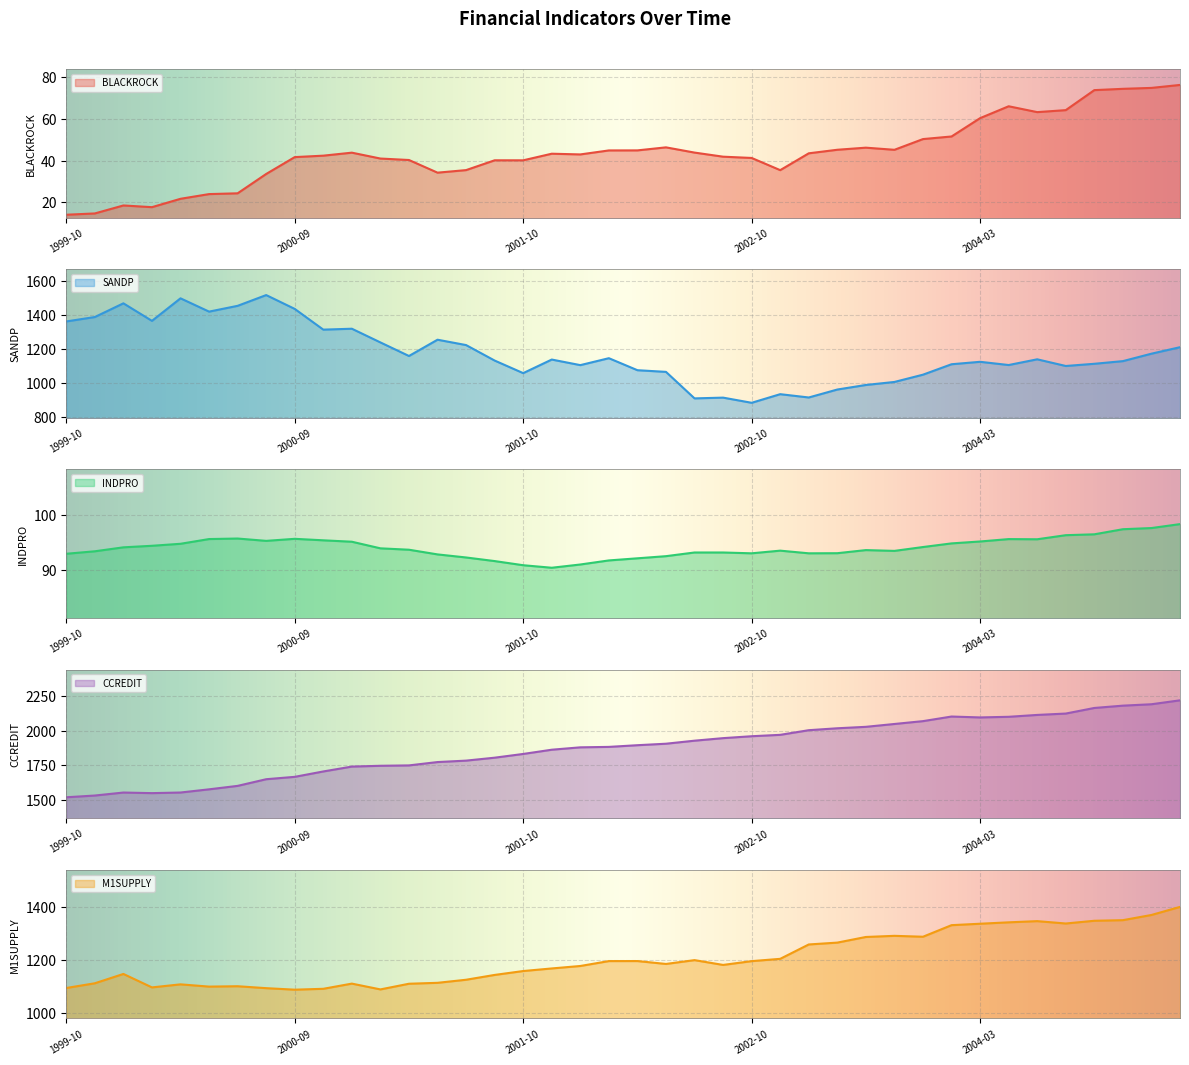

Where is the first local minimum for INDPRO?

2000-08